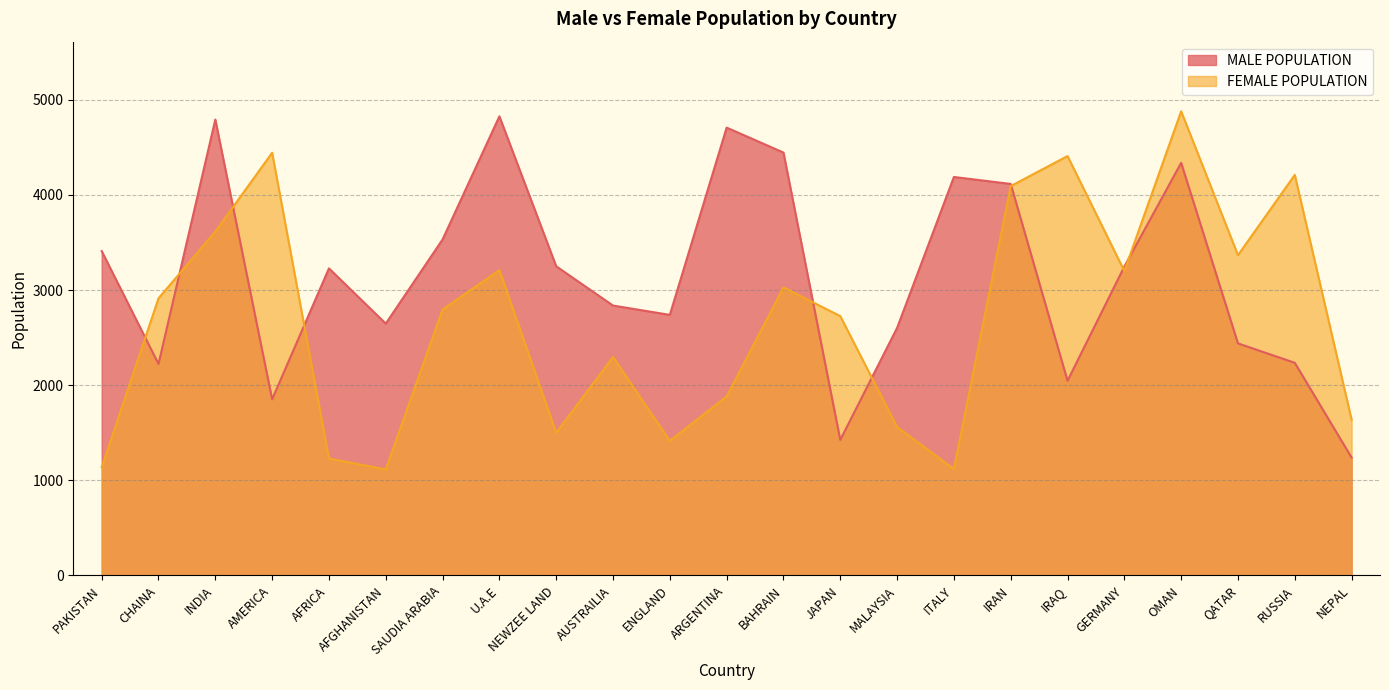

After their last crossing, which series has the higher values: FEMALE POPULATION or MALE POPULATION?

FEMALE POPULATION